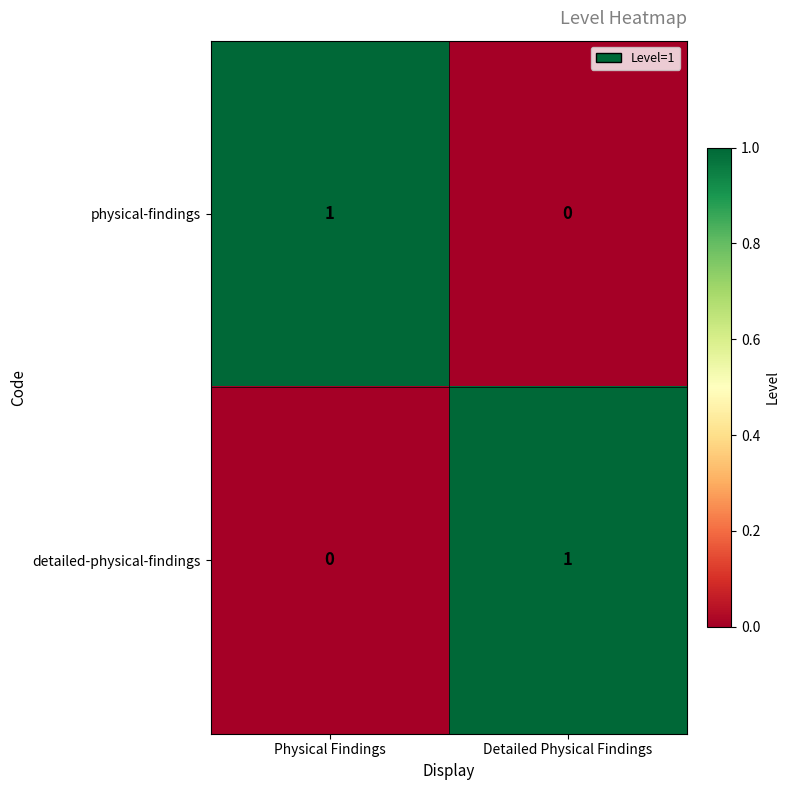

Reading left to right, list all the values displayed in this chart.

physical-findings: Physical Findings=1	Detailed Physical Findings=0
detailed-physical-findings: Physical Findings=0	Detailed Physical Findings=1